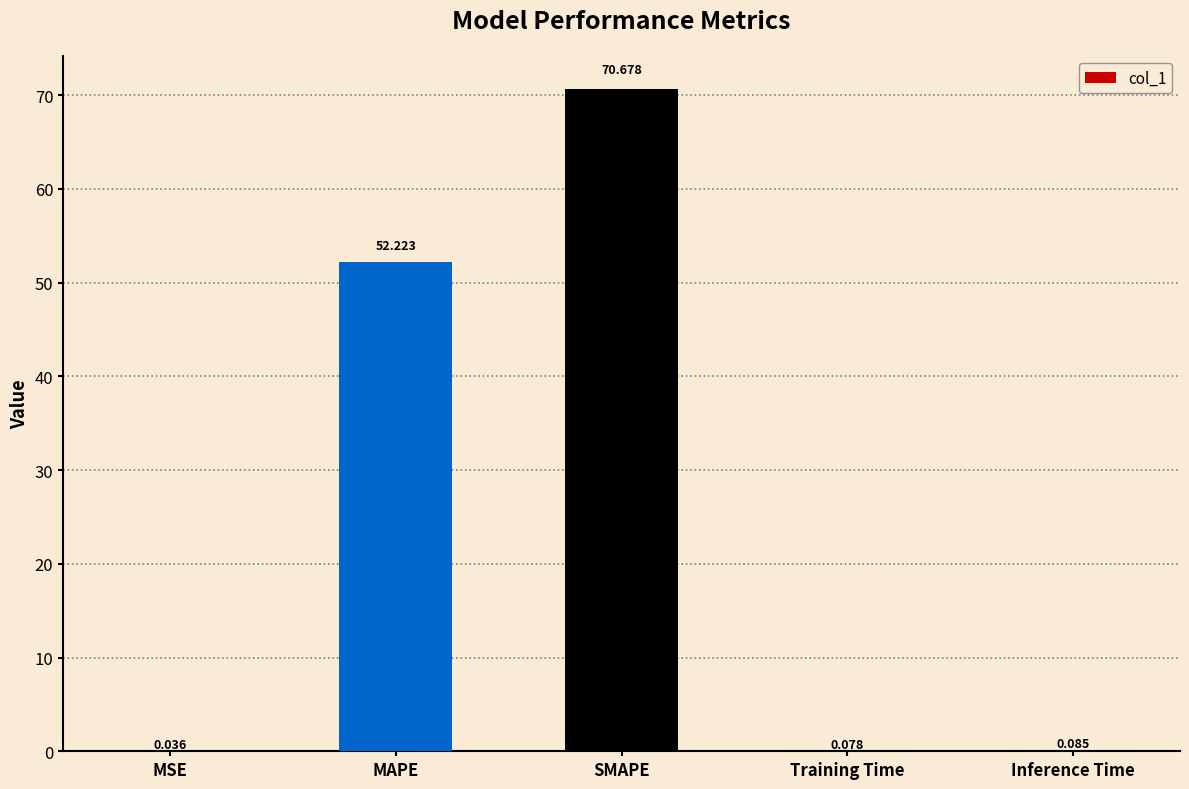

Where is the data nearest to the value 35?

MAPE